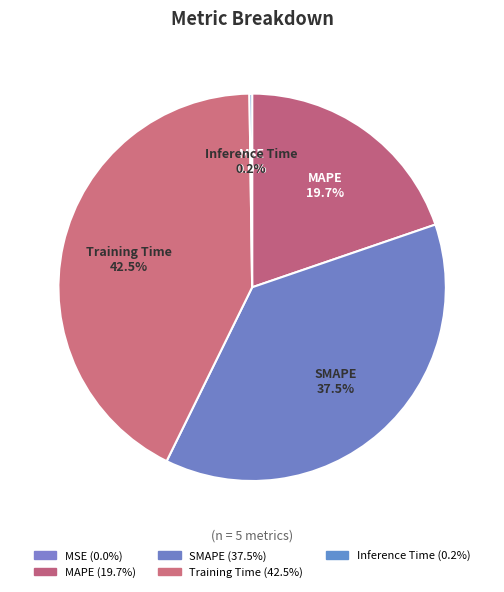

Is it true that SMAPE is 38% of the pie?

True